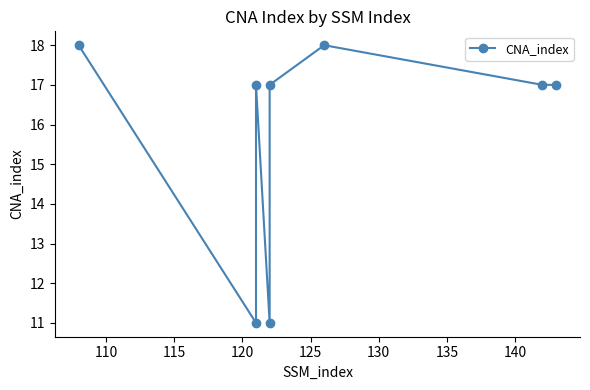

Does the chart display data point markers on the line(s)?

Yes